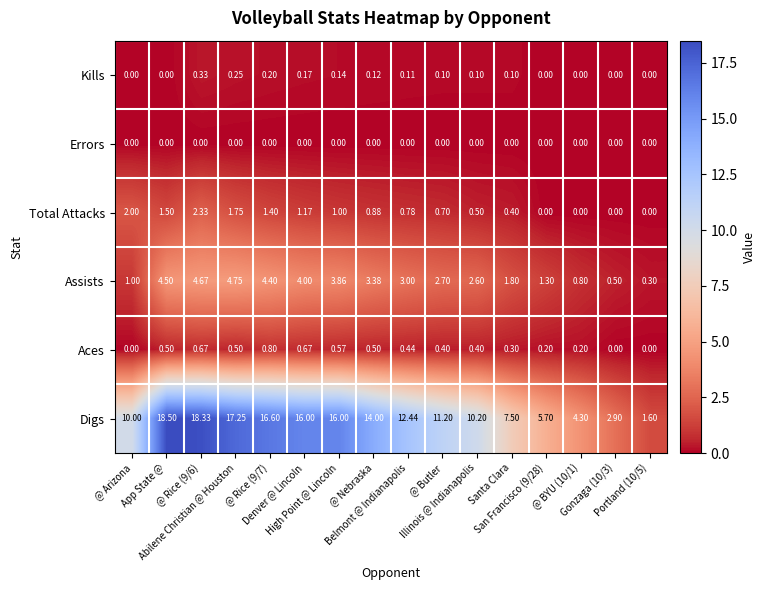

At which category is the sum across all series the highest?

@ Rice (9/6)